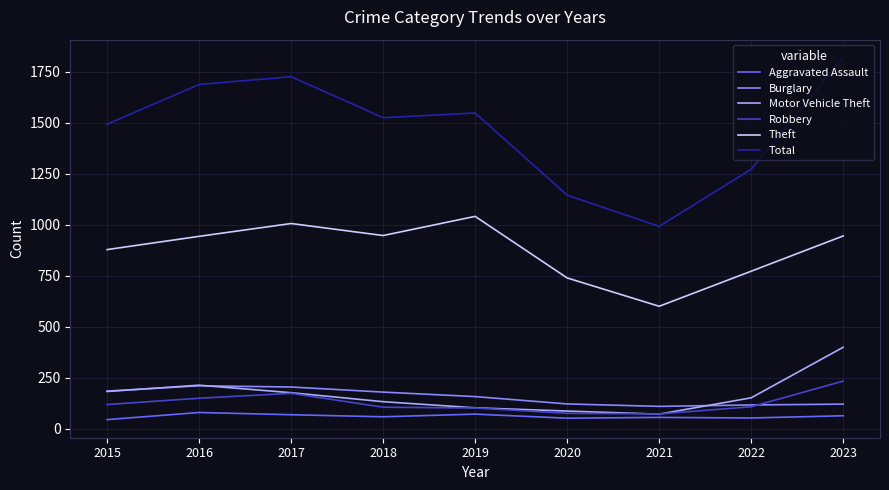

At which category is the sum across all series the highest?

2023